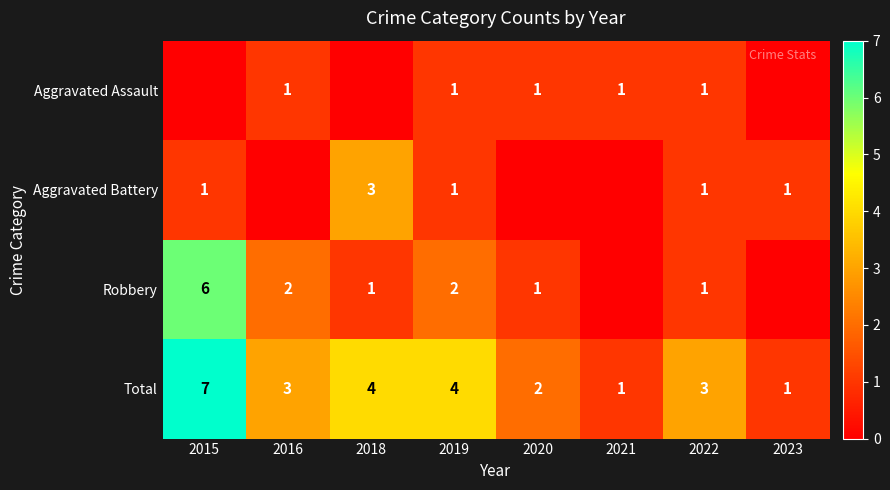

What is the difference between the Total values at 2021 and 2015?

6